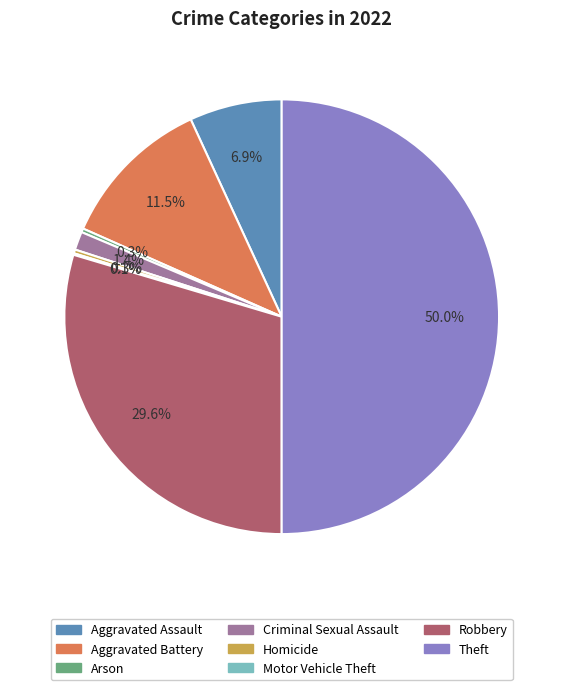

To the nearest percent, what percentage of the pie is Robbery?

30%